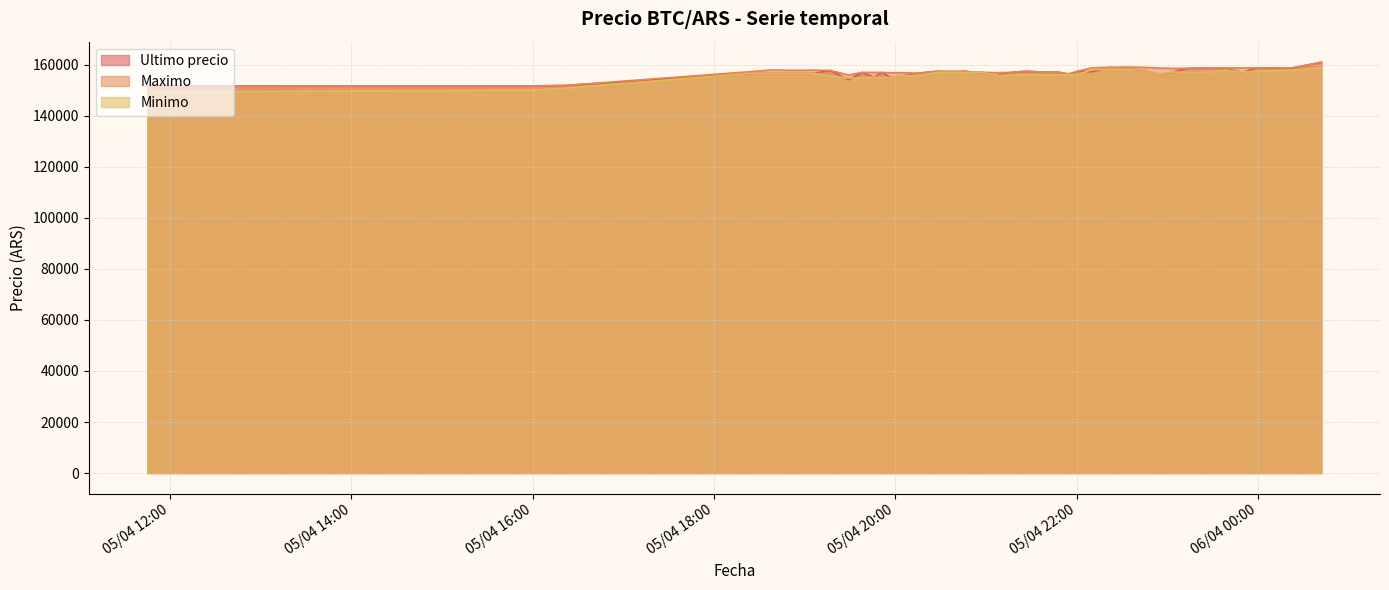

What are all the series names shown in the legend?

Ultimo precio, Maximo, Minimo